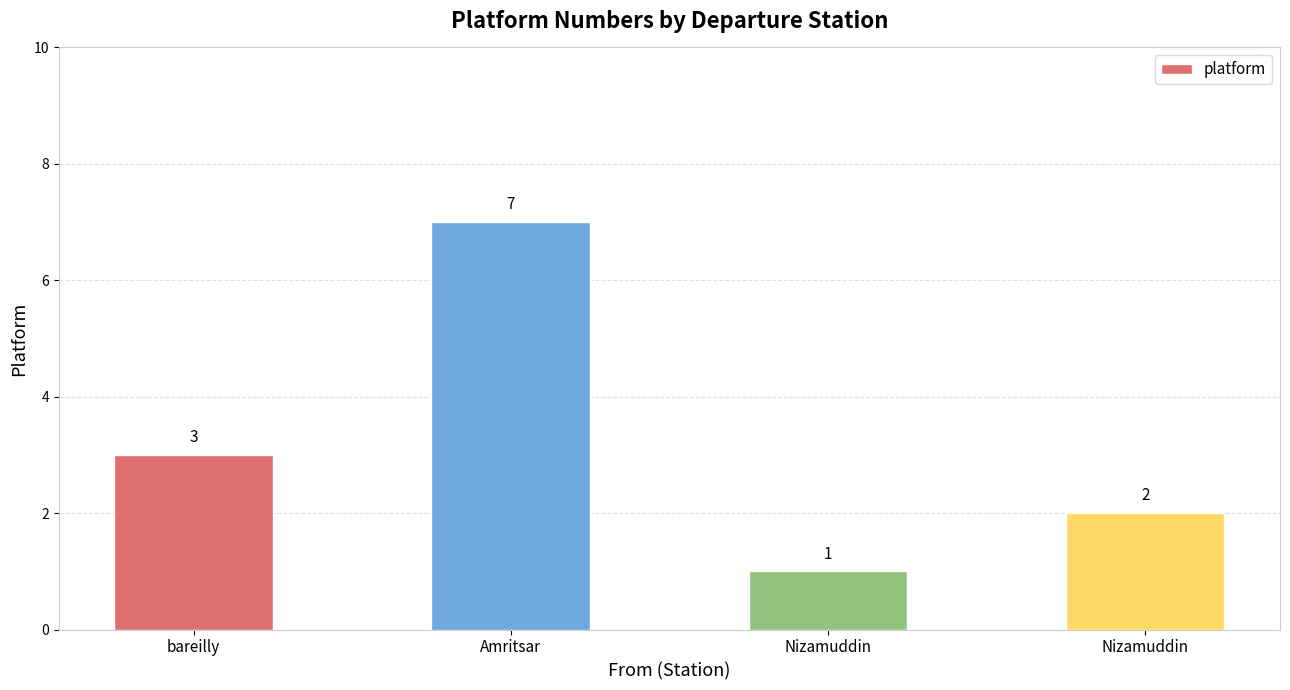

How many distinct data groups are displayed?

1